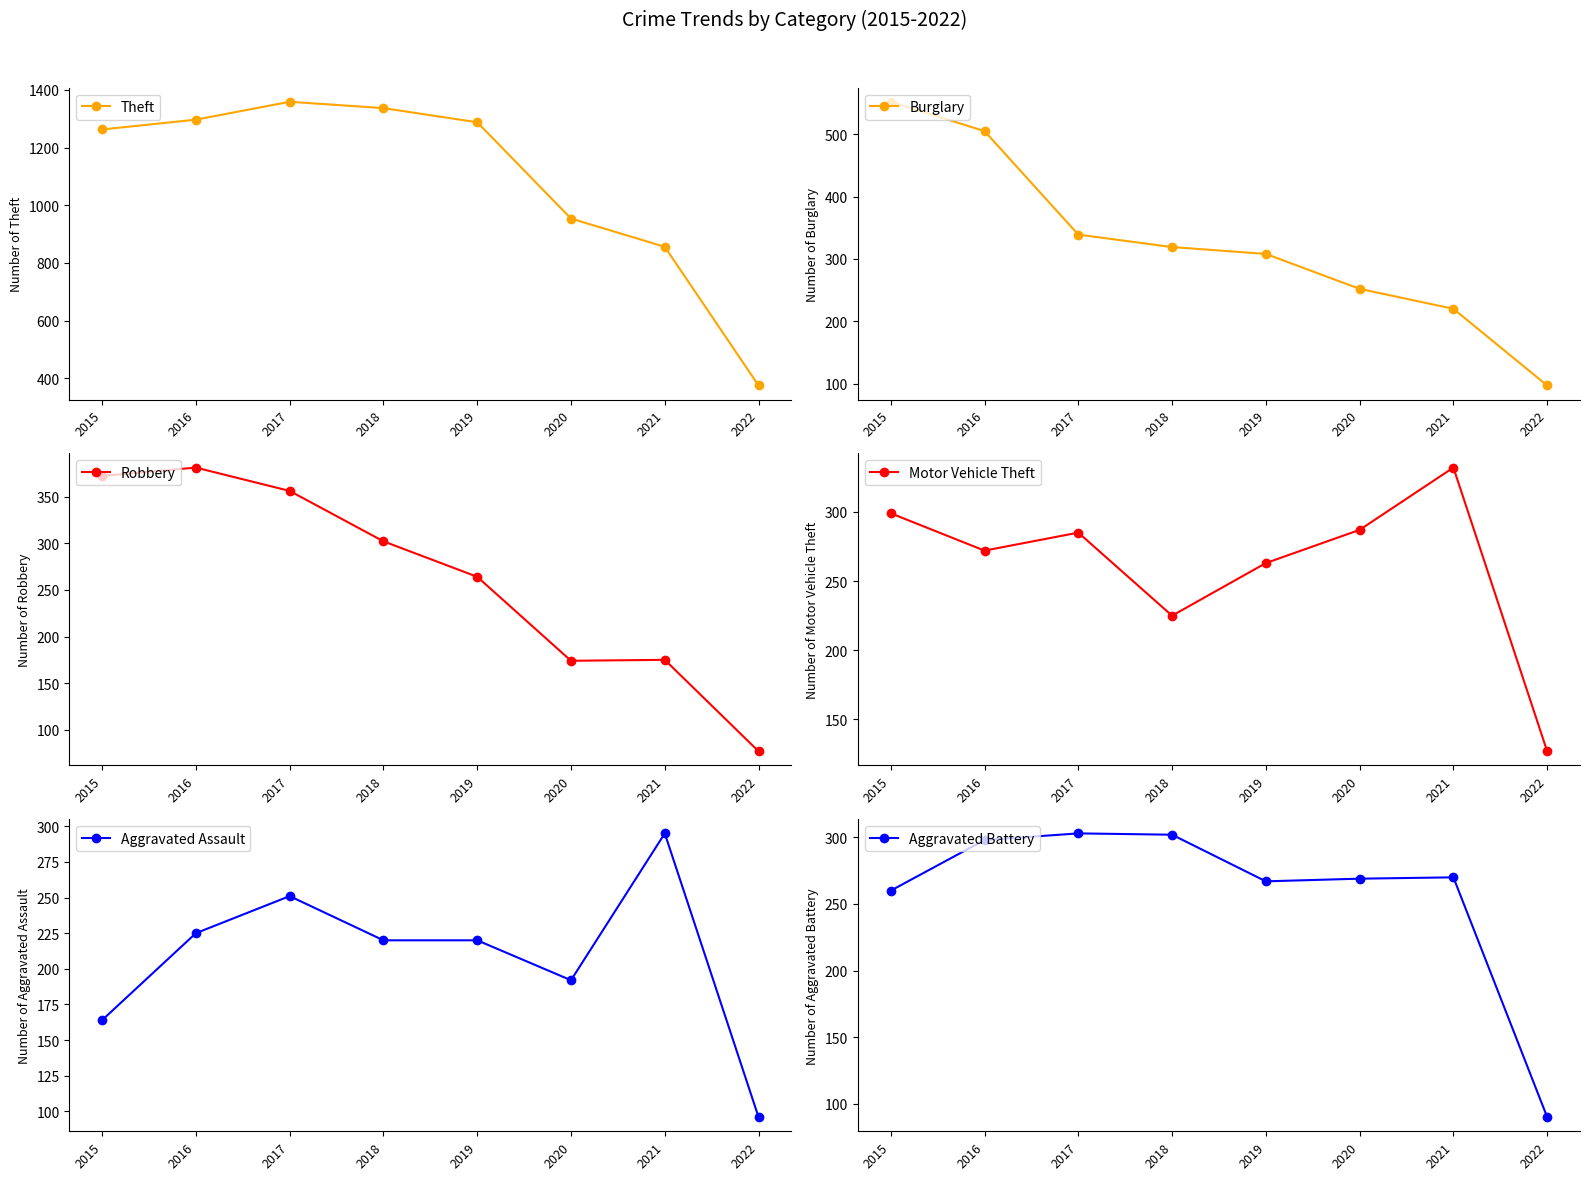

Is it true that Theft equals 1682 at 2020?

False